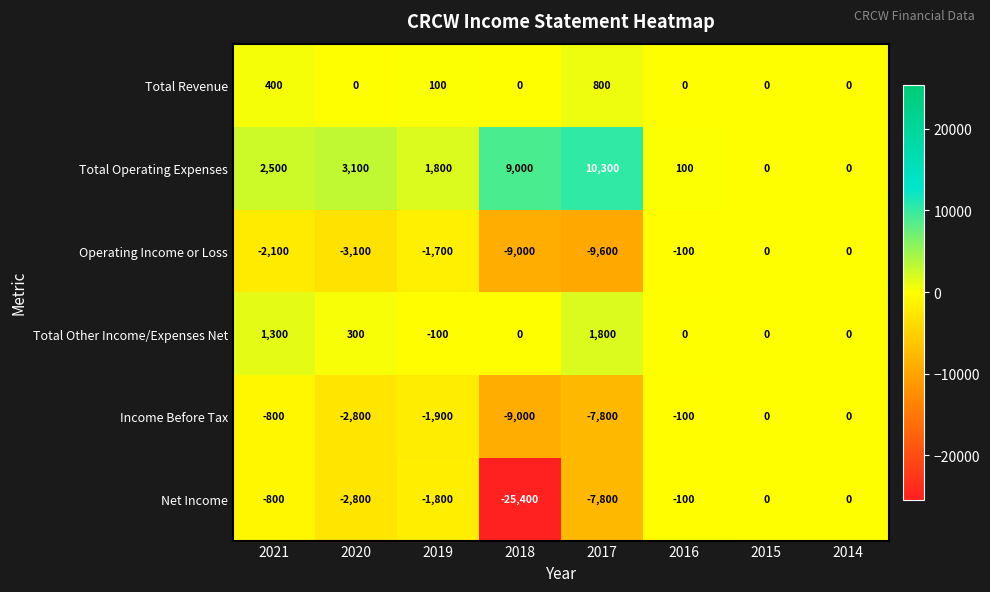

What is the maximum value shown in the chart?

10300